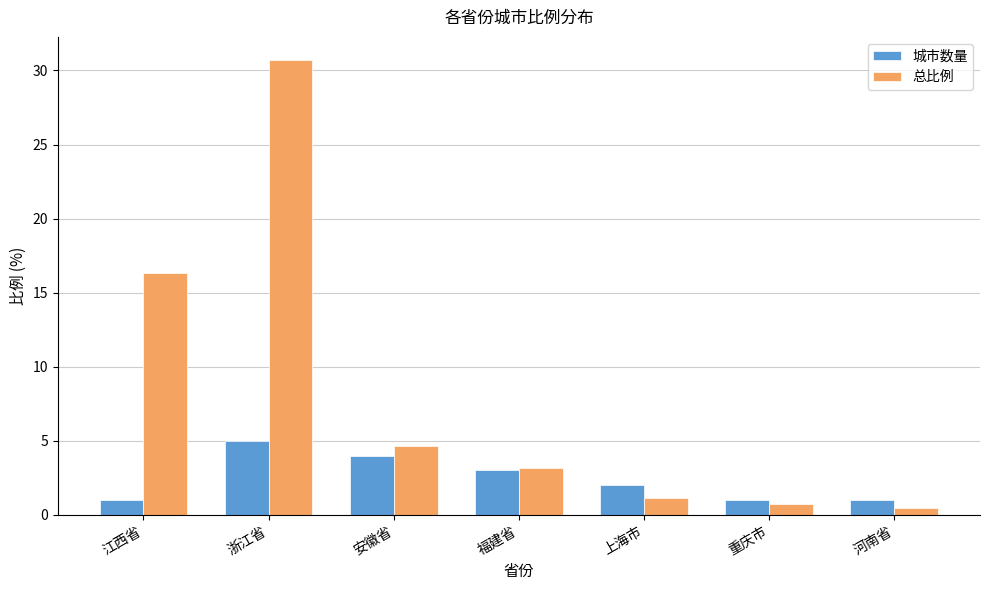

Rank the series by their maximum value, from lowest to highest.

城市数量, 总比例